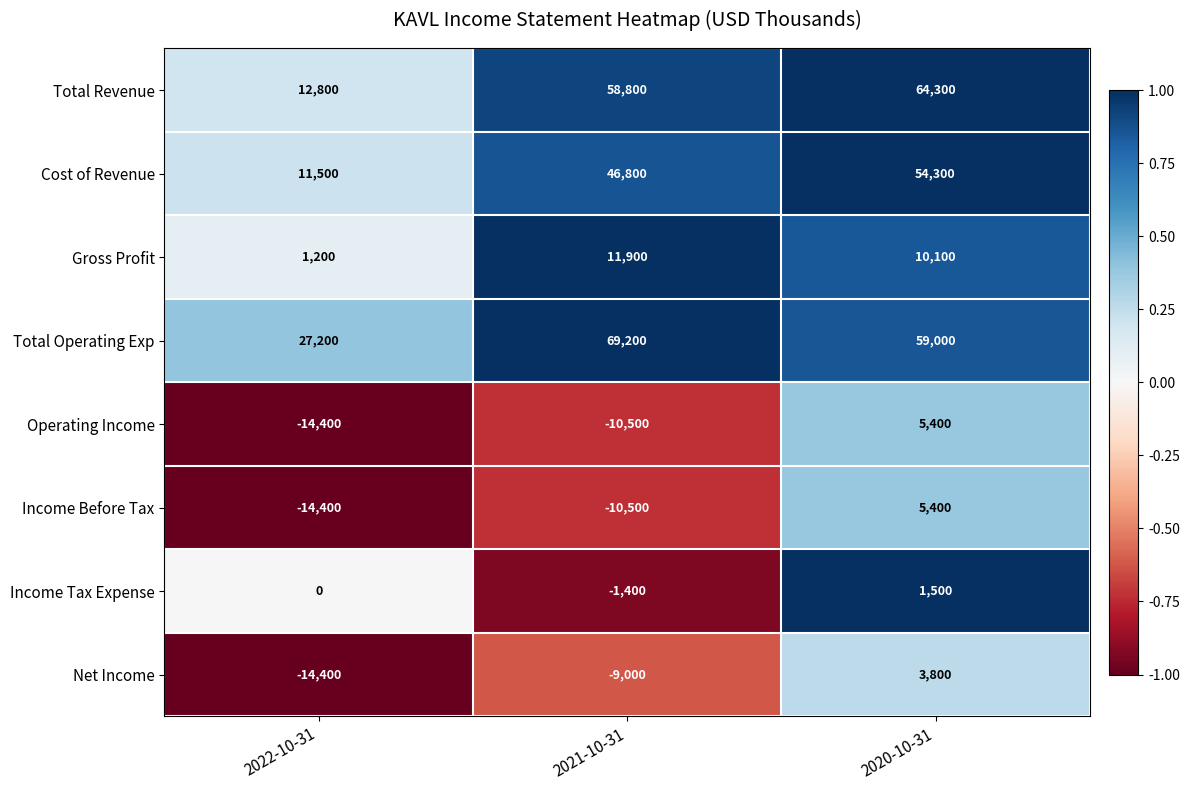

What is the difference between the Gross Profit values at 2021-10-31 and 2022-10-31?

10700